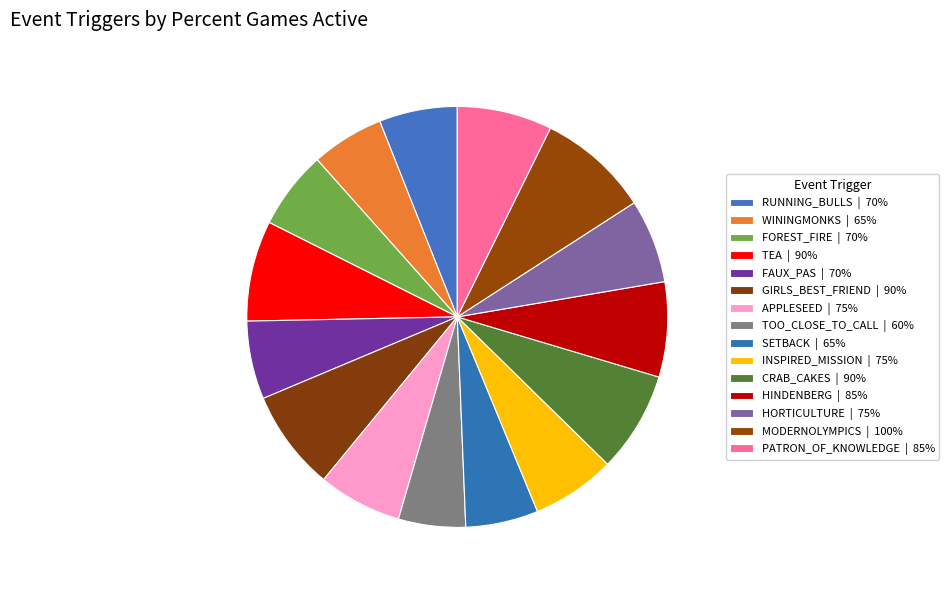

What percentage is NOT represented by APPLESEED?

93.6%